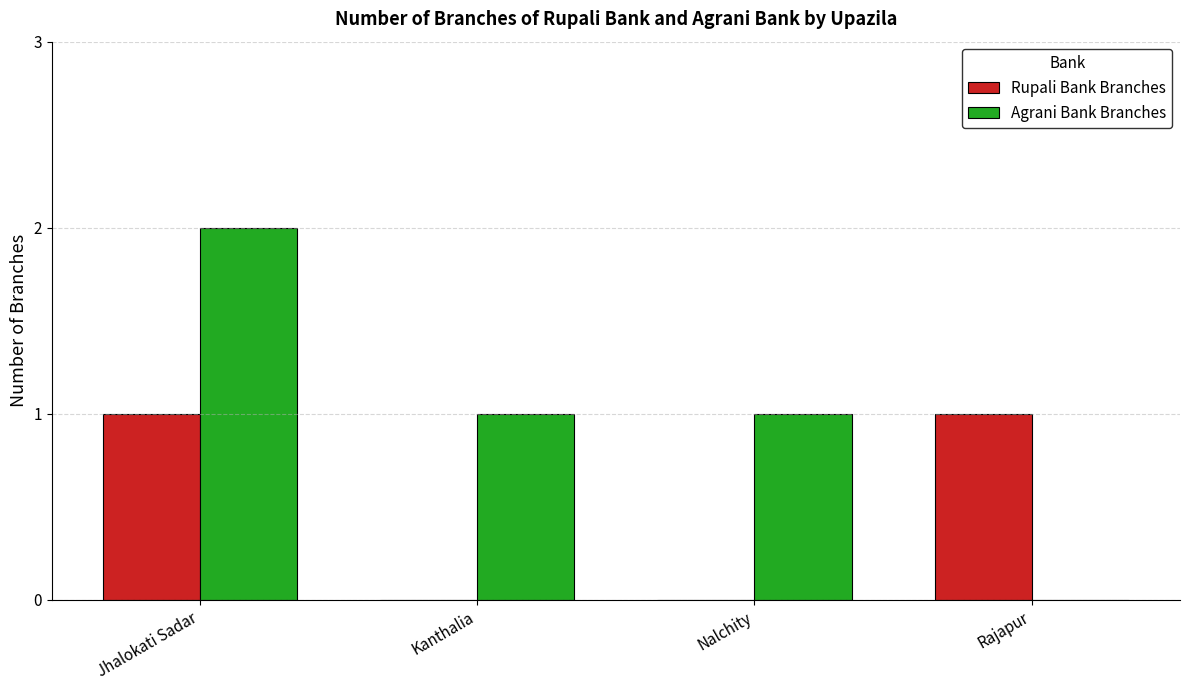

What are all the series names shown in the legend?

Rupali Bank Branches, Agrani Bank Branches